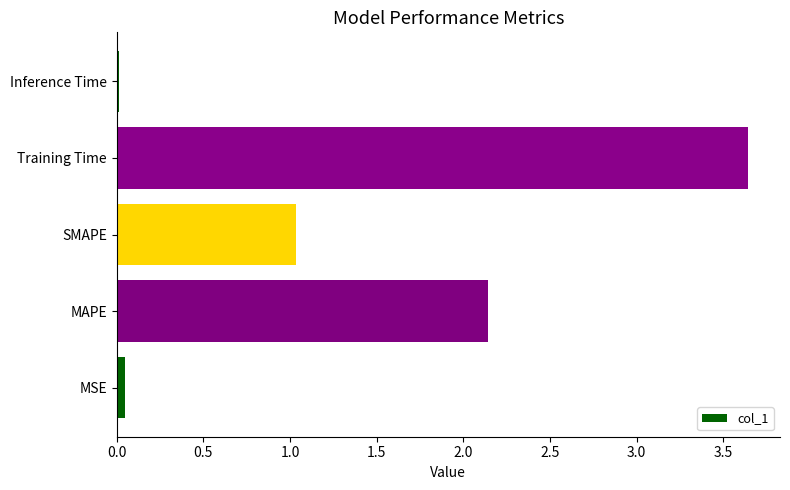

Which label corresponds to the largest value in the chart?

Training Time